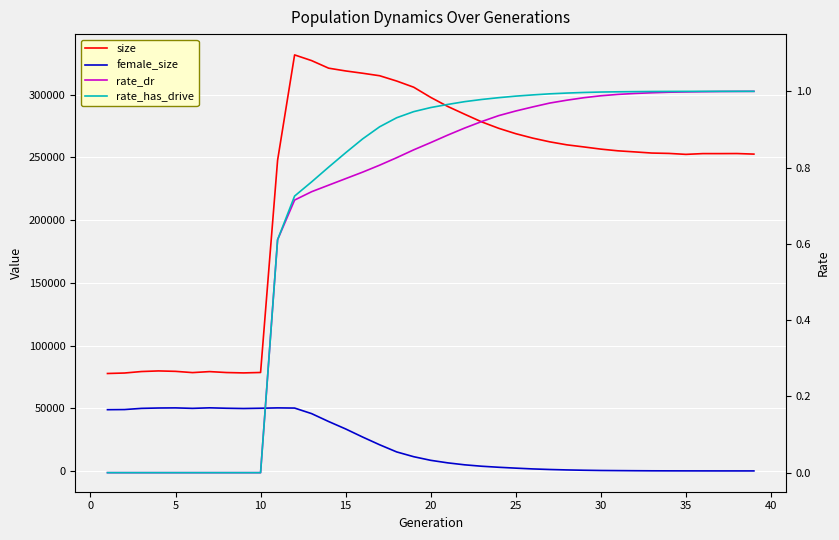

What are all the series names shown in the legend?

size, female_size, rate_dr, rate_has_drive